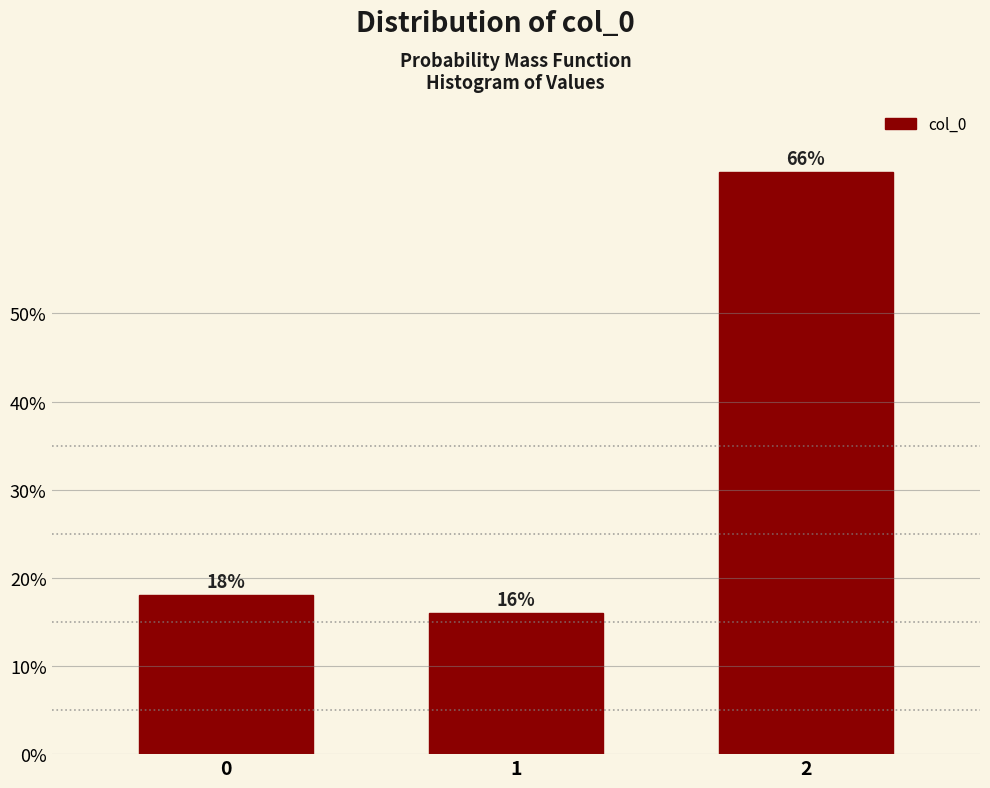

Reading left to right, extract all data points from this chart.

18	16	66